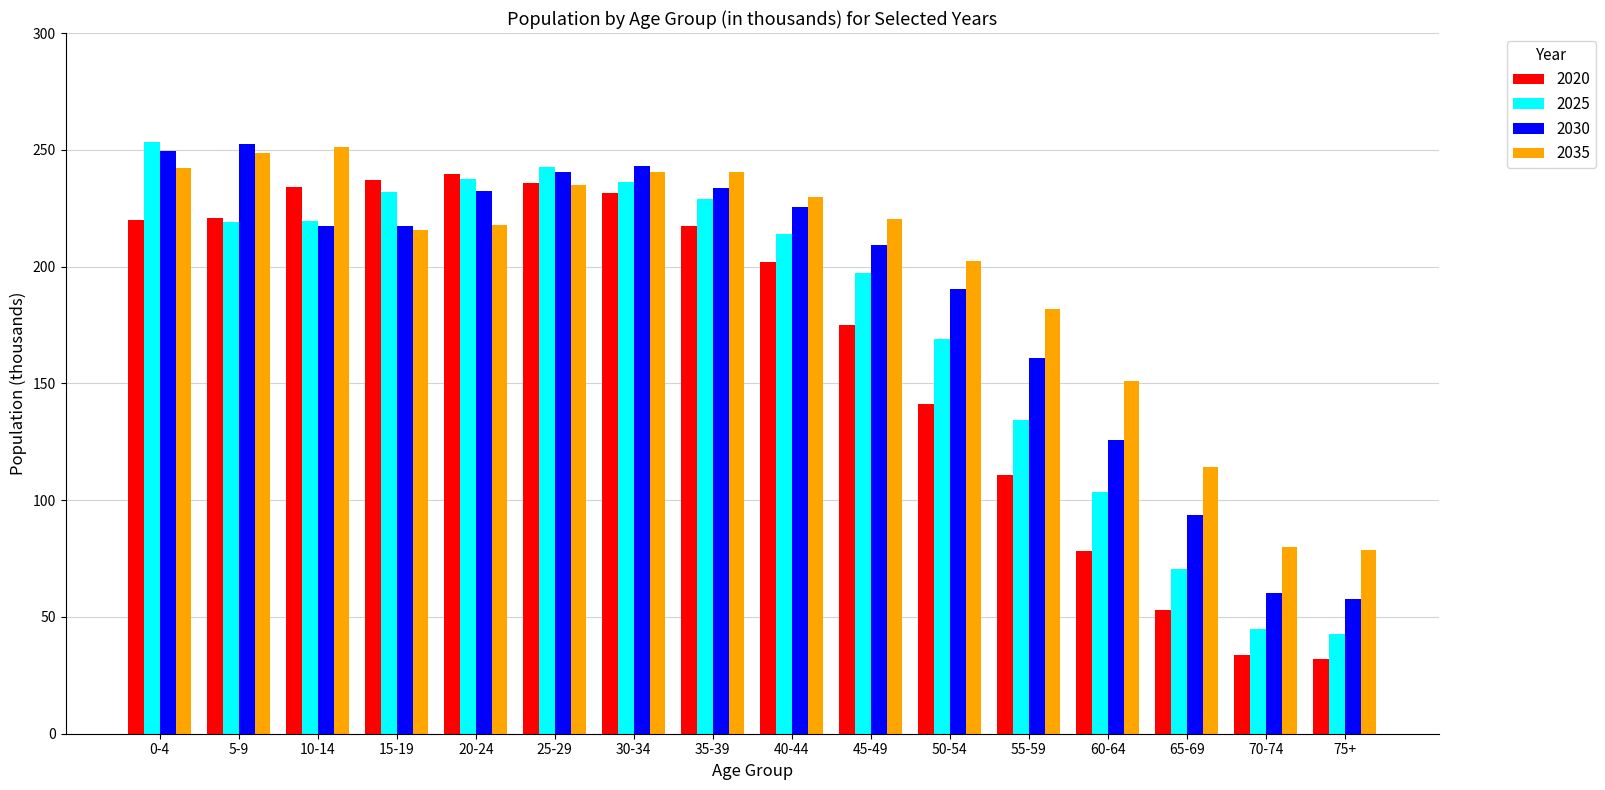

What is the sum of the 2025 values at 65-69 and 45-49?

267.9